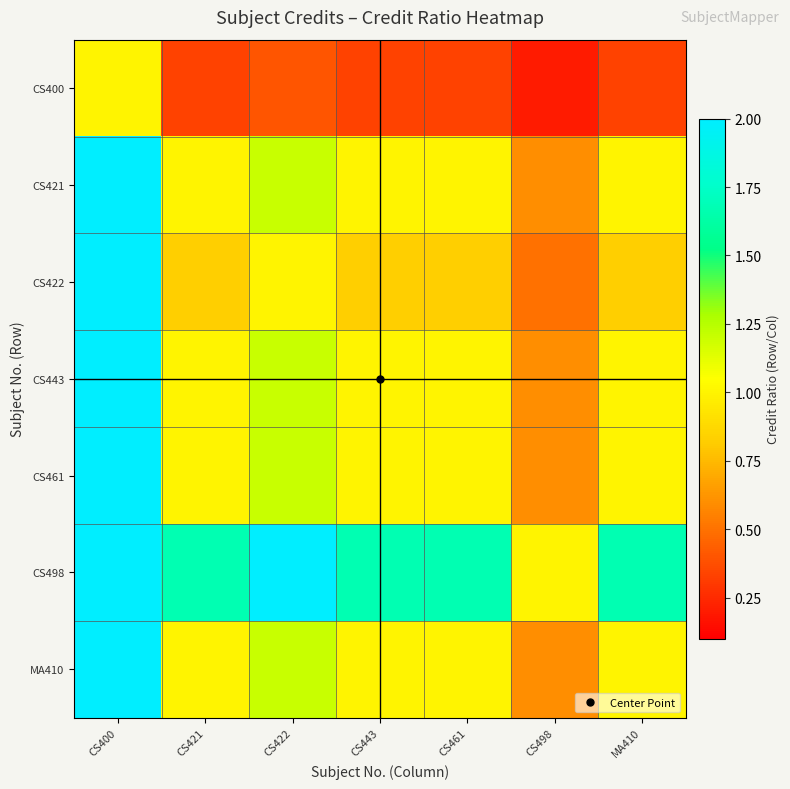

List the series in order of their peak value, lowest first.

CS400, CS422, CS421, CS443, CS461, MA410, CS498